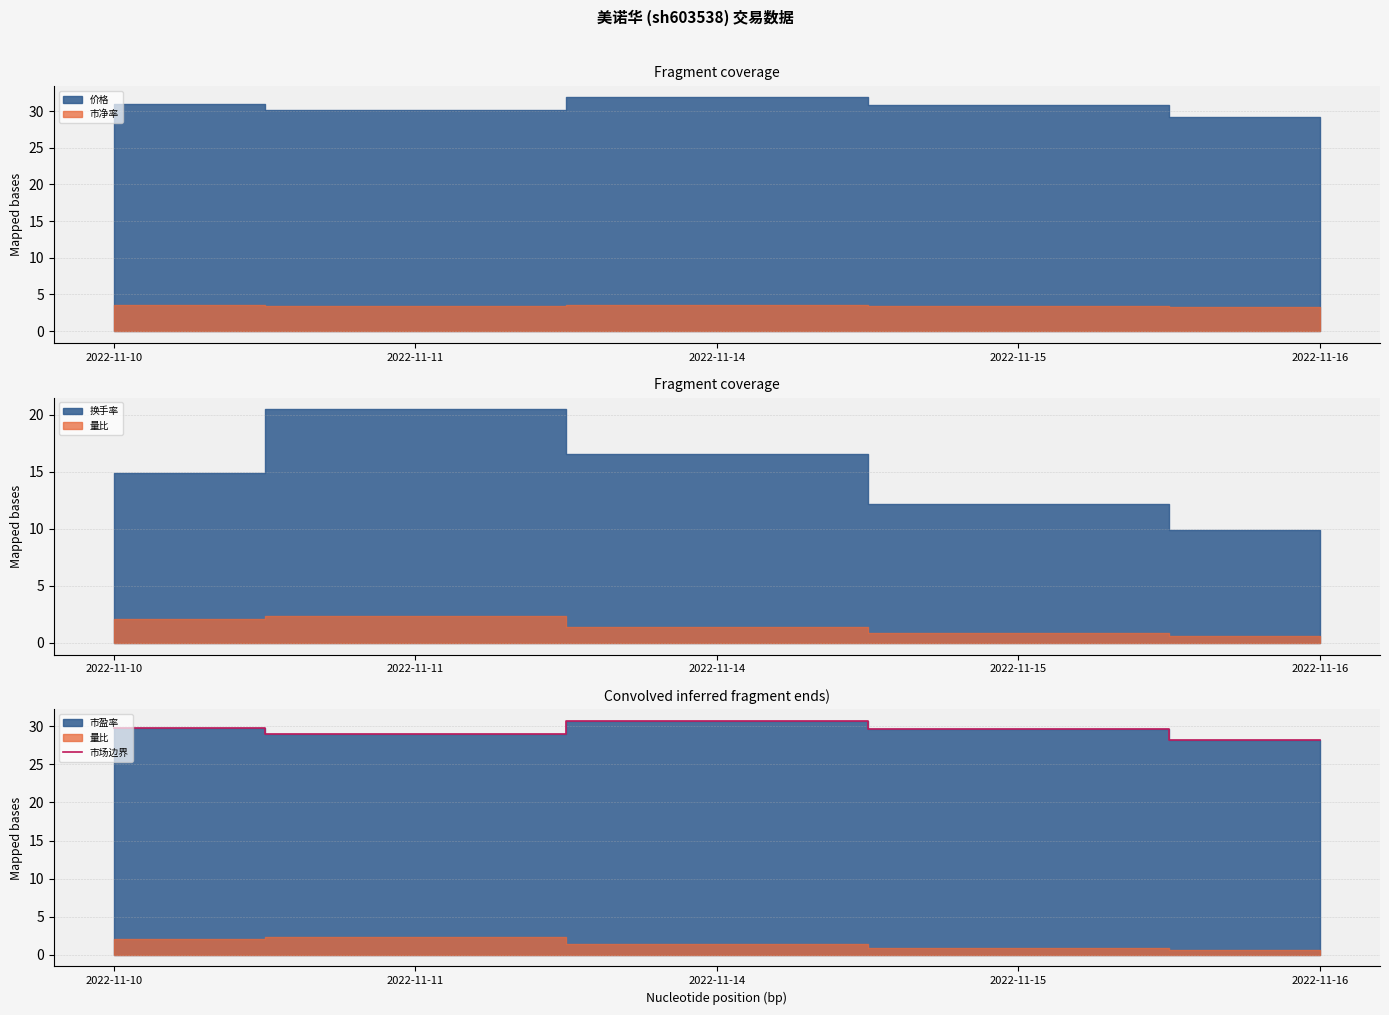

Rank the categories by value from lowest to highest.

2022-11-16, 2022-11-11, 2022-11-15, 2022-11-10, 2022-11-14